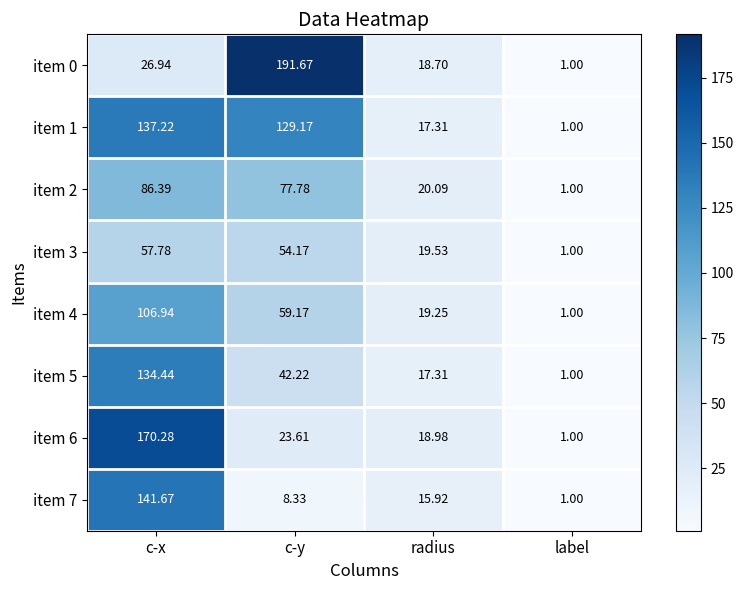

At which category is the sum across all series the highest?

c-x